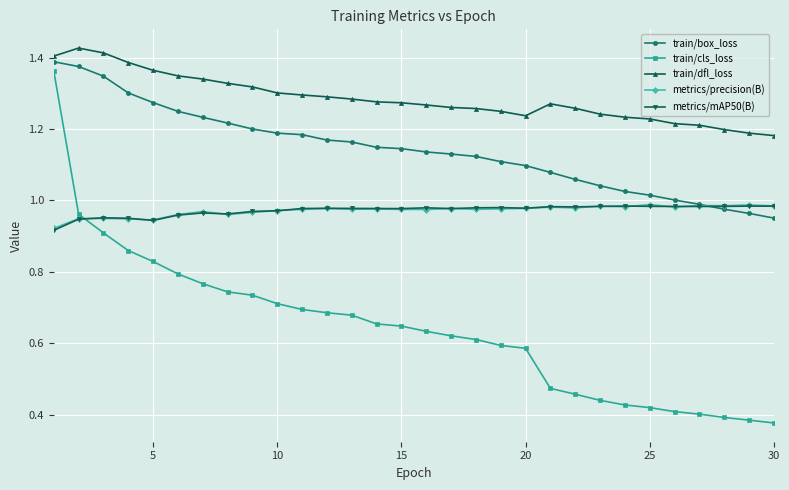

True or false: metrics/precision(B) has more than 0 points higher than both neighbors.

True